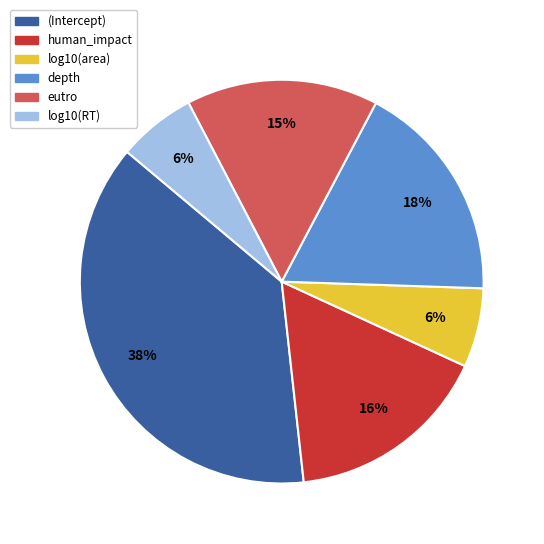

True or false: human_impact accounts for 16% of the total.

True